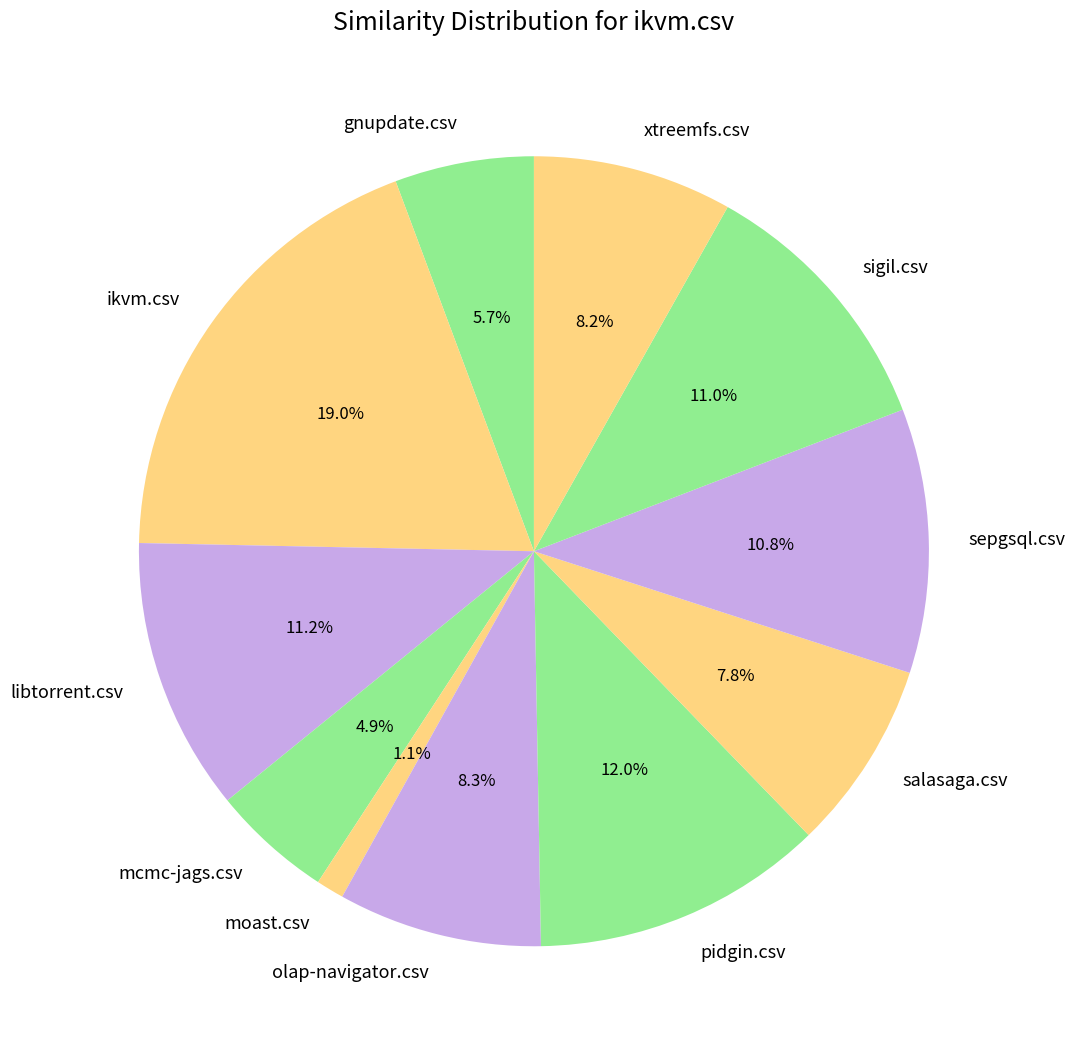

Between mcmc-jags.csv and ikvm.csv, which is larger?

ikvm.csv